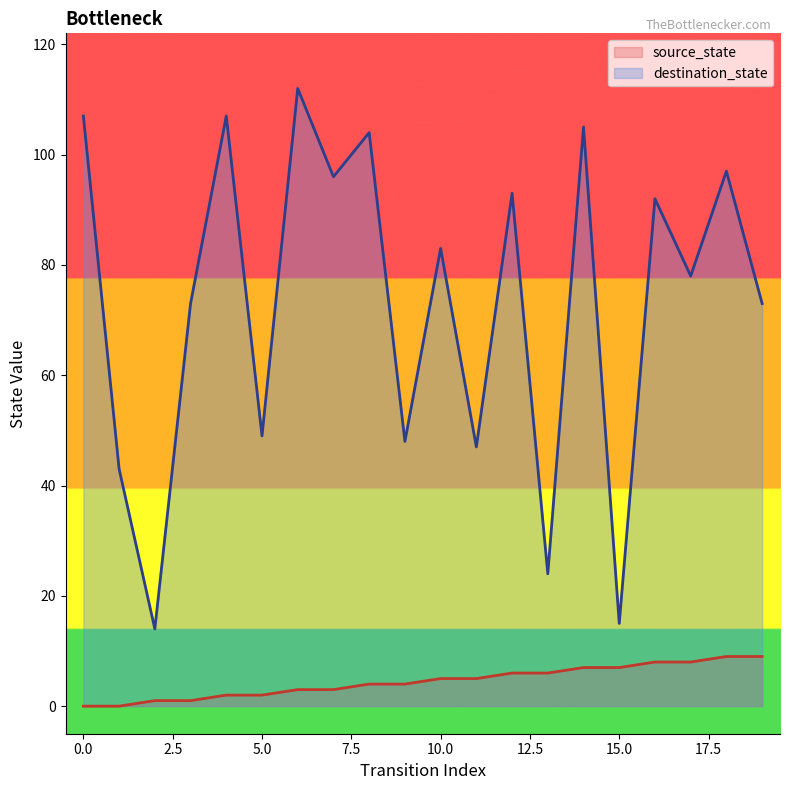

At how many categories does at least one series exceed 75?

11